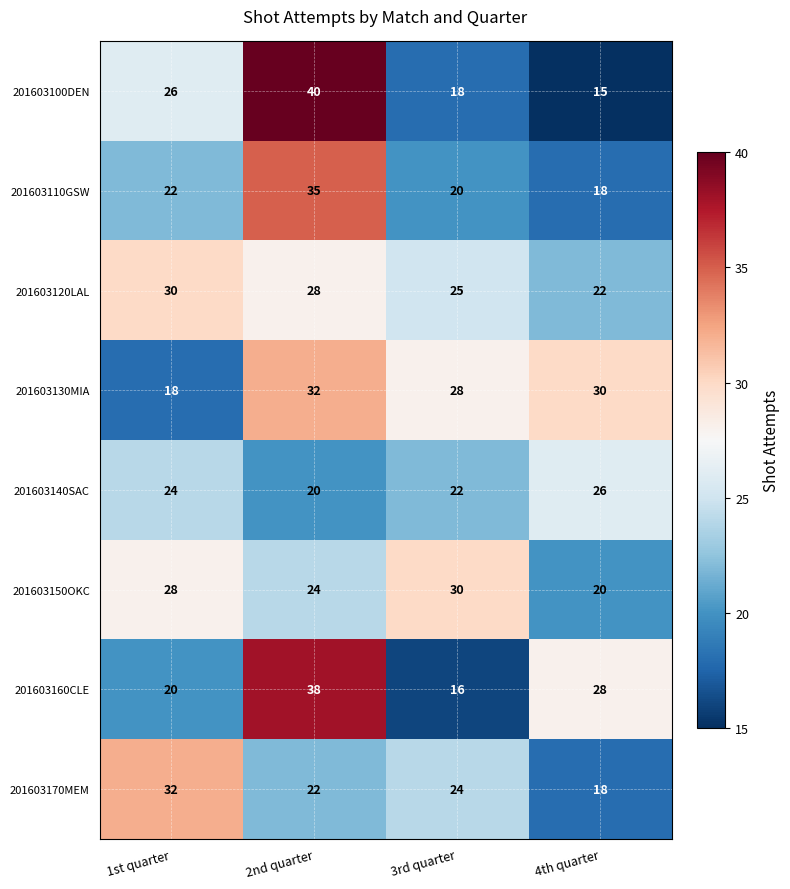

Rank the categories by 201603160CLE value from lowest to highest.

3rd quarter, 1st quarter, 4th quarter, 2nd quarter